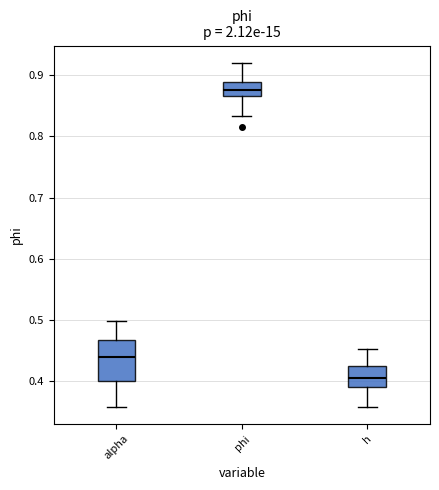

Reading left to right, read every box against the y-axis: the position of its median line, the range the box covers, and the ends of its whiskers. The values are not printed on the chart, so give them approximately, as read against the axis.

alpha: median 0.44, box 0.40 to 0.47, whiskers 0.36 to 0.50
phi: median 0.88, box 0.87 to 0.89, whiskers 0.83 to 0.92
h: median 0.40, box 0.39 to 0.42, whiskers 0.36 to 0.45